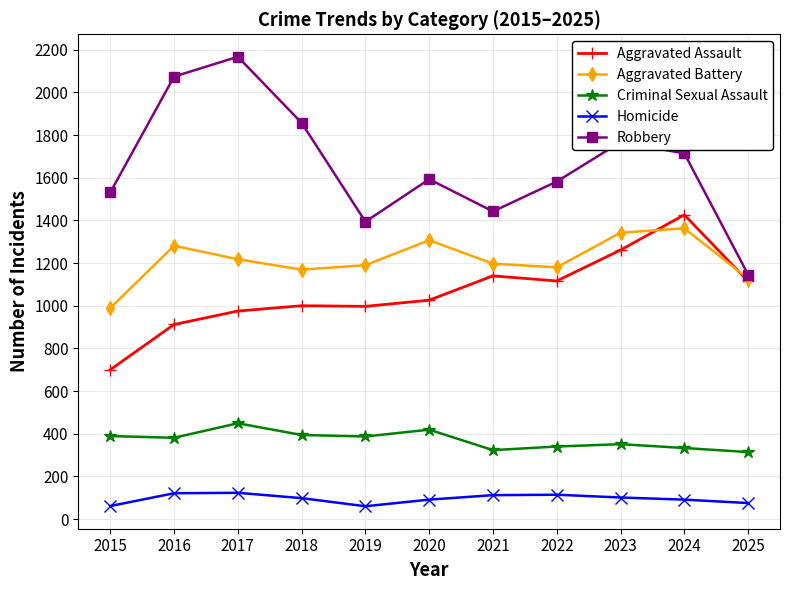

How many values in the Criminal Sexual Assault series are below 381?

5